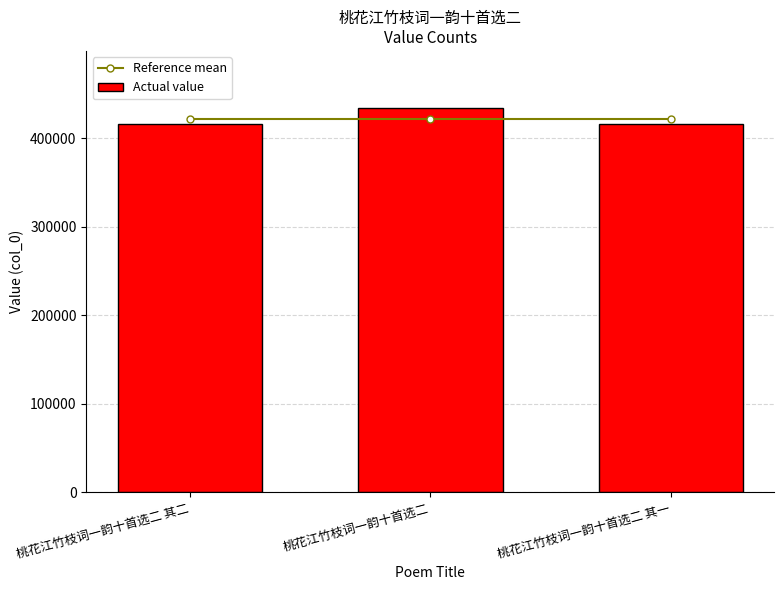

What is the label of the 2nd bar from the right?

桃花江竹枝词一韵十首选二